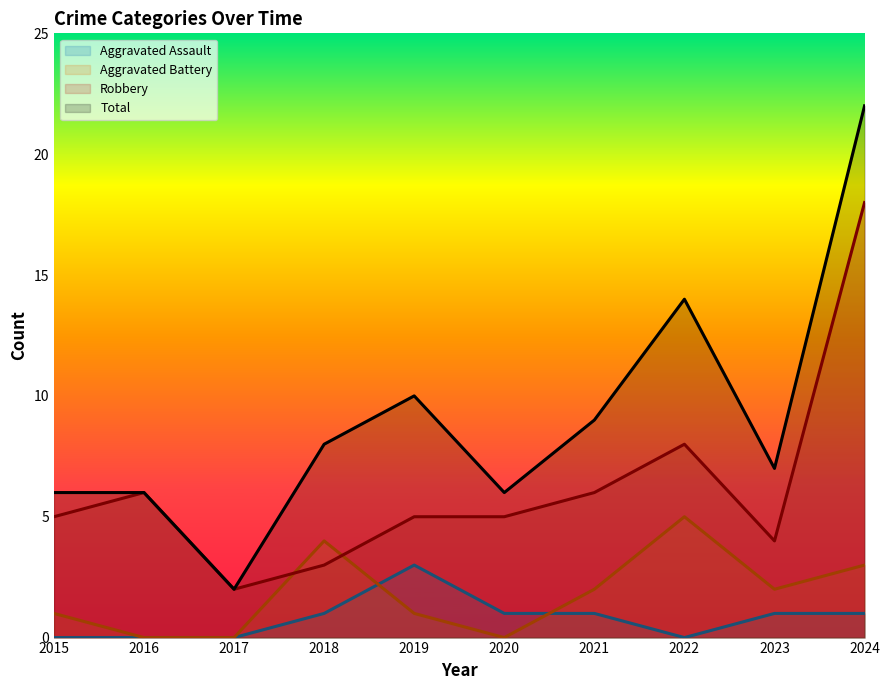

Reading left to right, extract all data points from this chart.

Robbery: 5	6	2	3	5	5	6	8	4	18
Aggravated Battery: 1	0	0	4	1	0	2	5	2	3
Aggravated Assault: 0	0	0	1	3	1	1	0	1	1
Total: 6	6	2	8	10	6	9	14	7	22